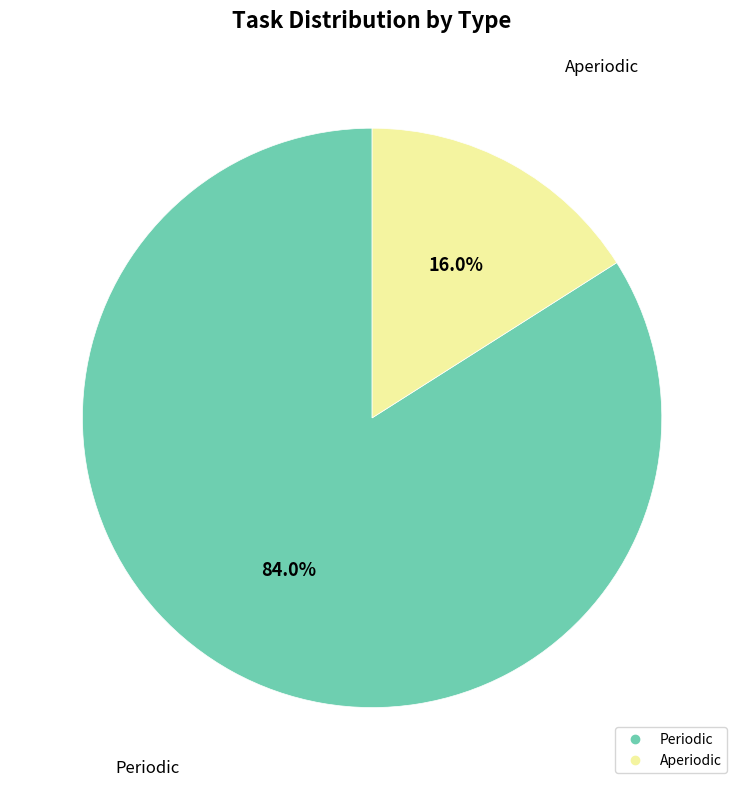

To the nearest percent, what is the average slice percentage?

50%